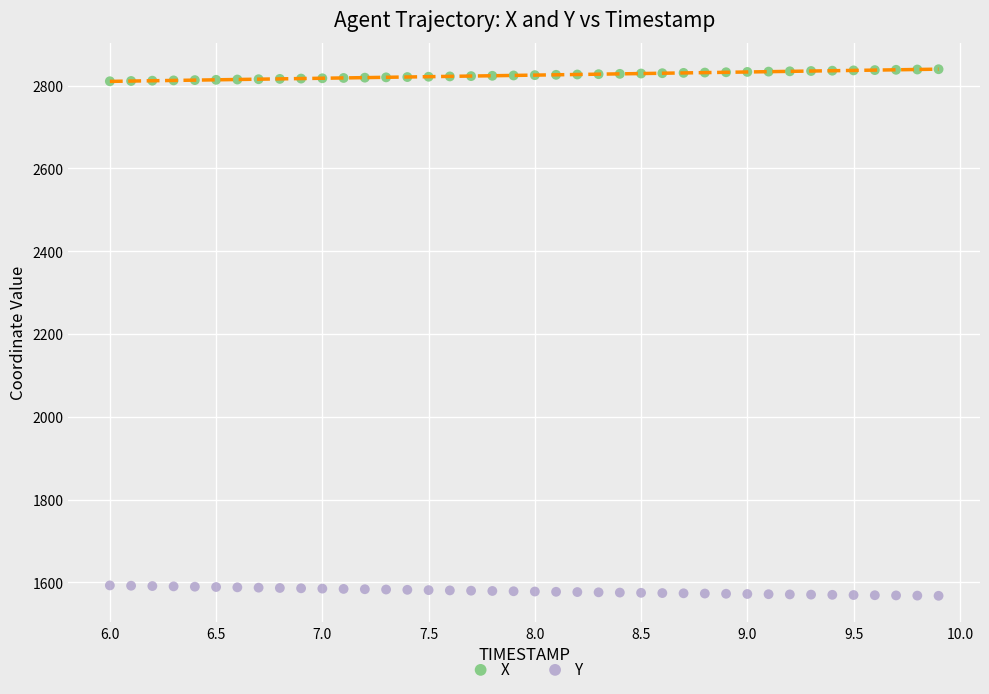

Across all data points, what is the range of X values (max minus min)?

3.9